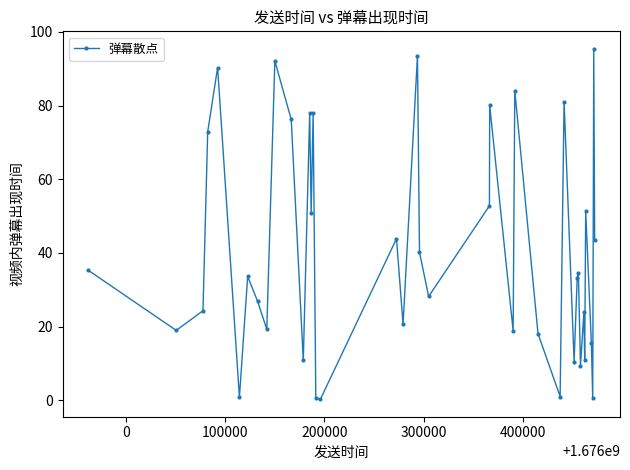

What is the value of the 25th point from the left?

18.9